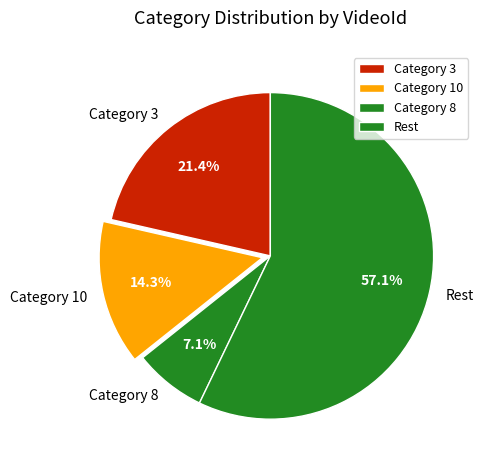

Does any single category account for the majority?

Yes